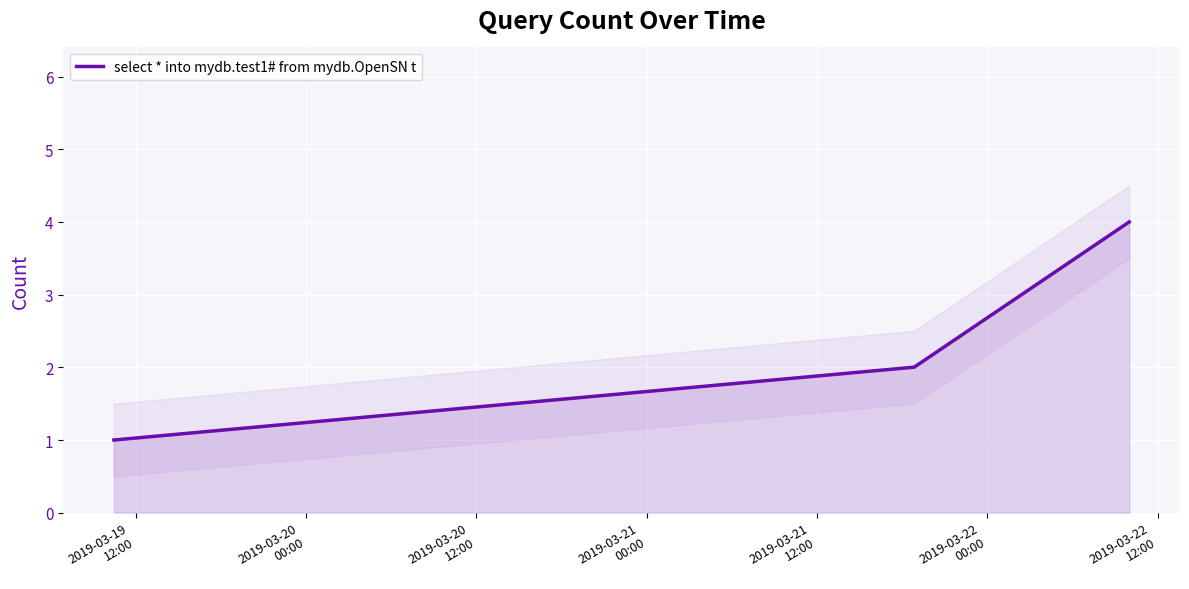

How many data points are less than 2?

1